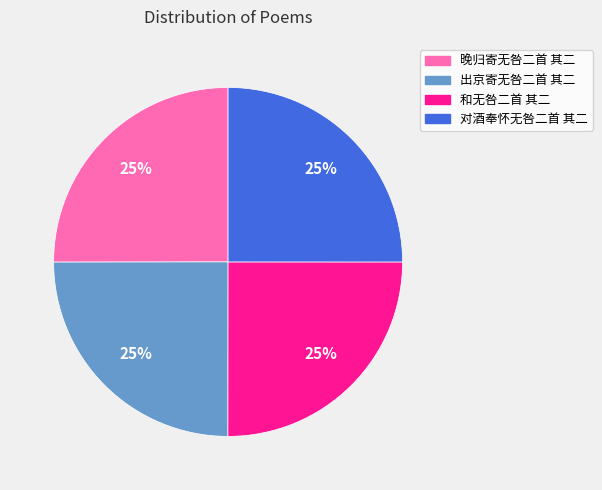

Approximately how many times larger is the value at 和无咎二首 其二 compared to 晚归寄无咎二首 其二?

1.0